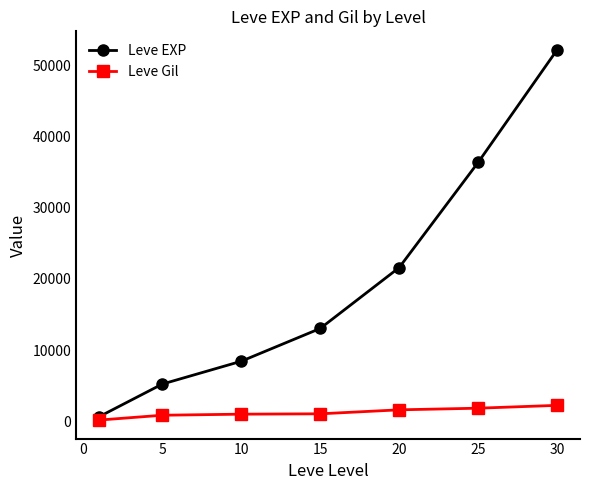

What is the sum of all Leve EXP values?

137530